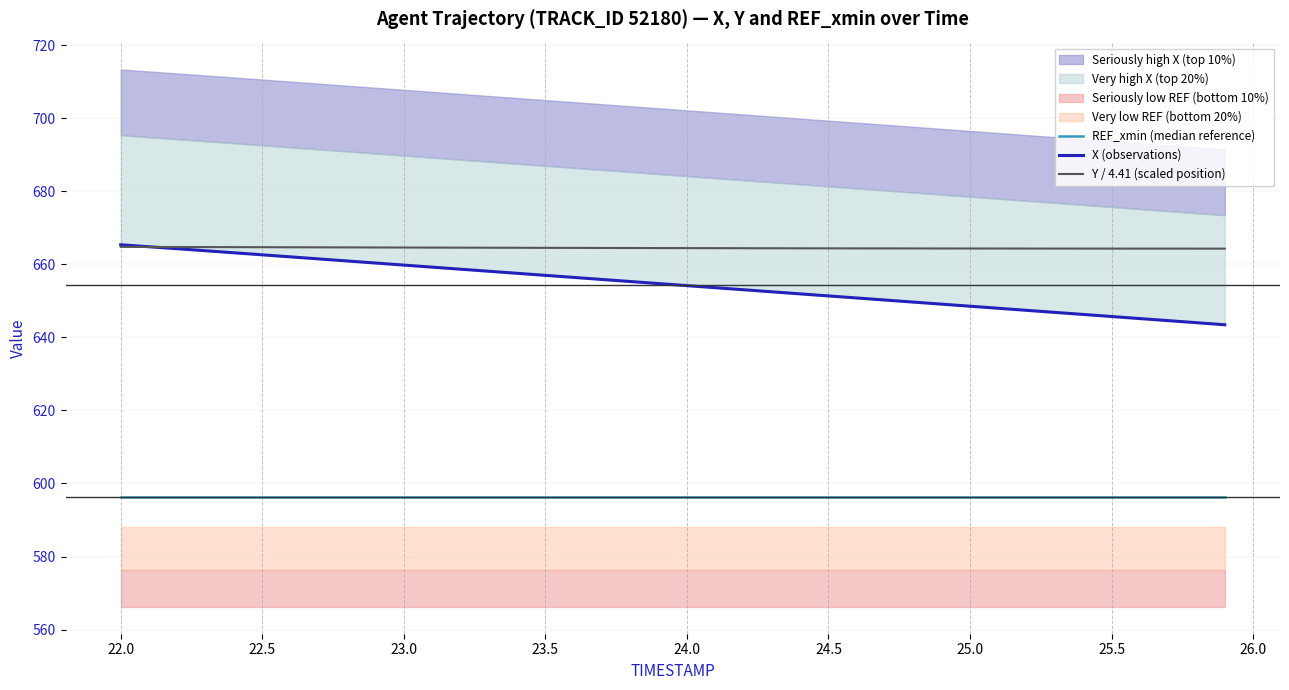

How many lines are shown in the chart?

3